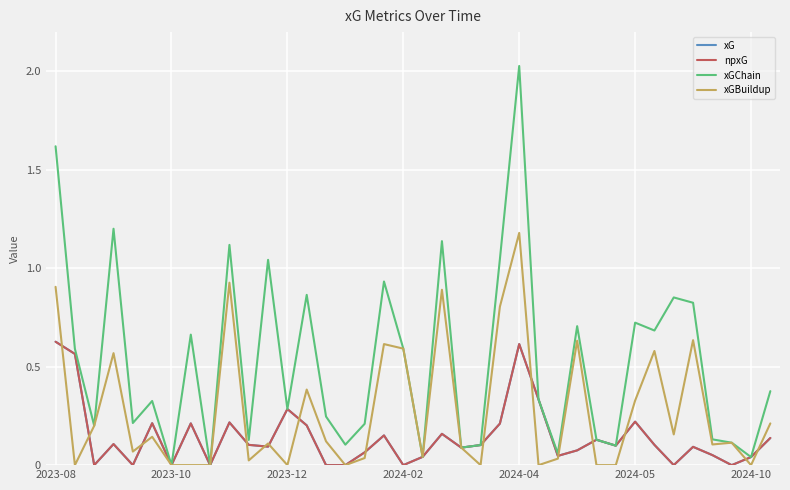

At which category is the sum across all series the highest?

2024-04